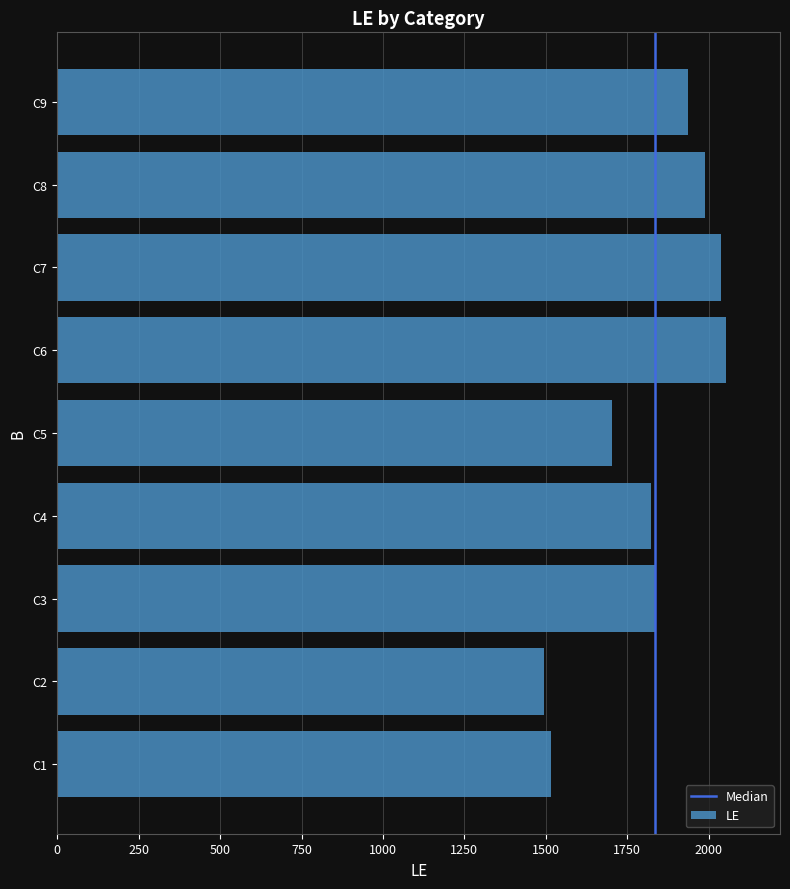

What is the difference between the maximum and minimum values?

560